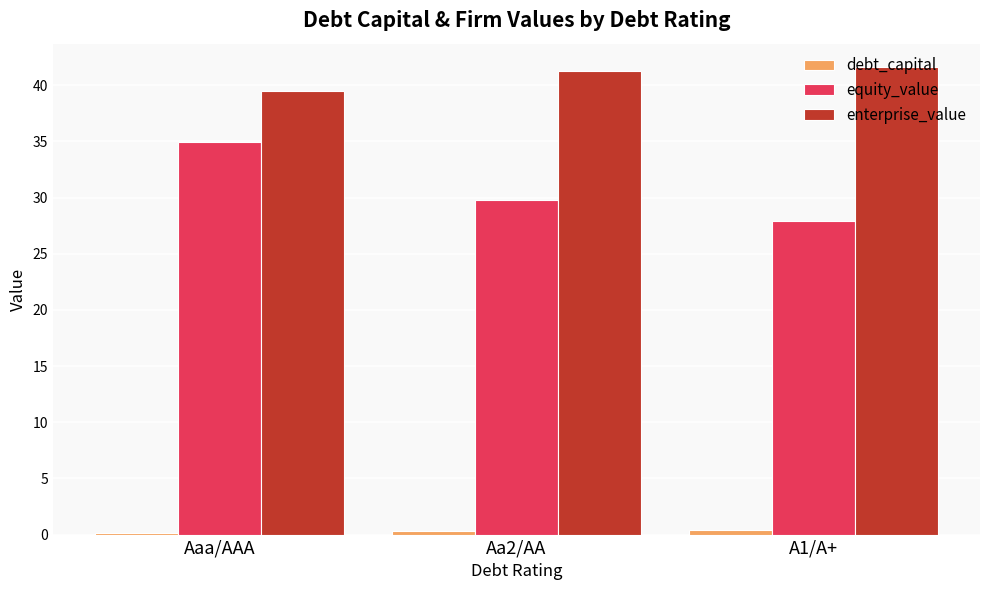

What is the sum of all equity_value values?

92.6